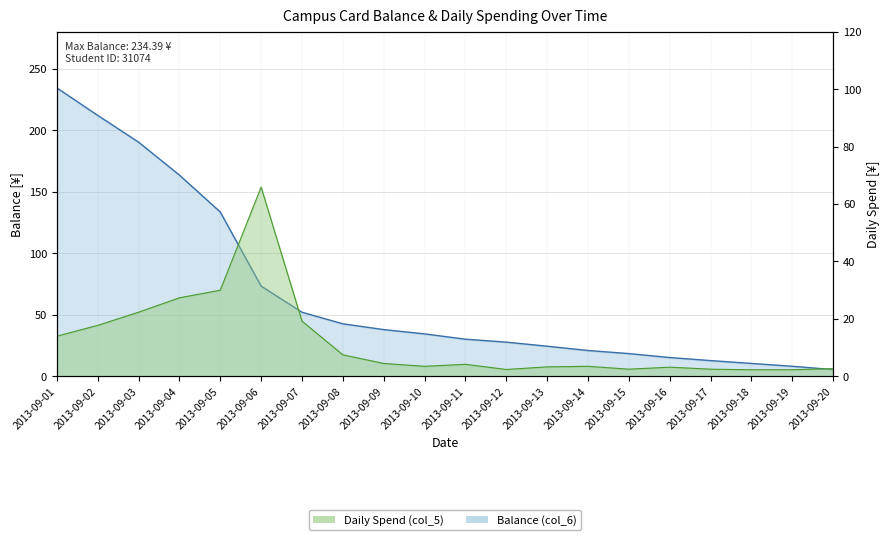

Between 2013-09-01 and 2013-09-03, which is larger?

2013-09-01